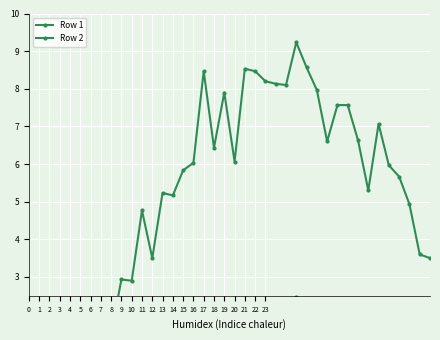

List the series in order of their overall mean, highest first.

Row 2, Row 1